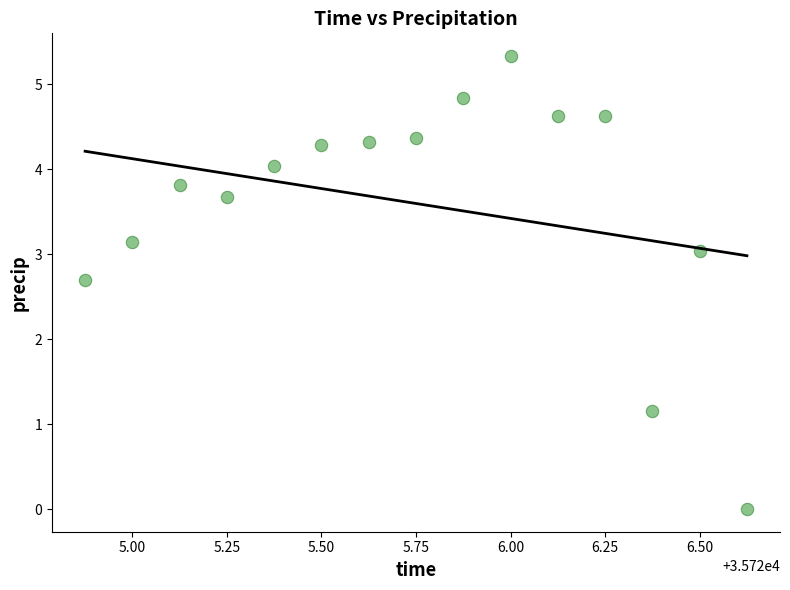

What is the range of Y values (max minus min)?

5.3